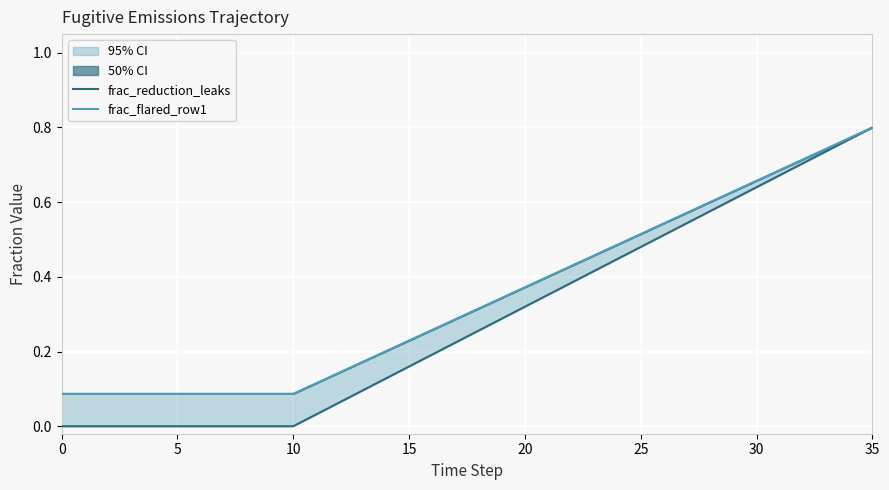

Reading left to right, extract all data points from this chart.

frac_reduction_leaks: 0.0	0.0	0.0	0.0	0.0	0.0	0.0	0.0	0.0	0.0	0.0	0.0	0.1	0.1	0.1	0.2	0.2	0.2	0.3	0.3	0.3	0.4	0.4	0.4	0.4	0.5	0.5	0.5	0.6	0.6	0.6	0.7	0.7	0.7	0.8	0.8
frac_flared_row1: 0.1	0.1	0.1	0.1	0.1	0.1	0.1	0.1	0.1	0.1	0.1	0.1	0.1	0.2	0.2	0.2	0.3	0.3	0.3	0.3	0.4	0.4	0.4	0.5	0.5	0.5	0.5	0.6	0.6	0.6	0.7	0.7	0.7	0.7	0.8	0.8